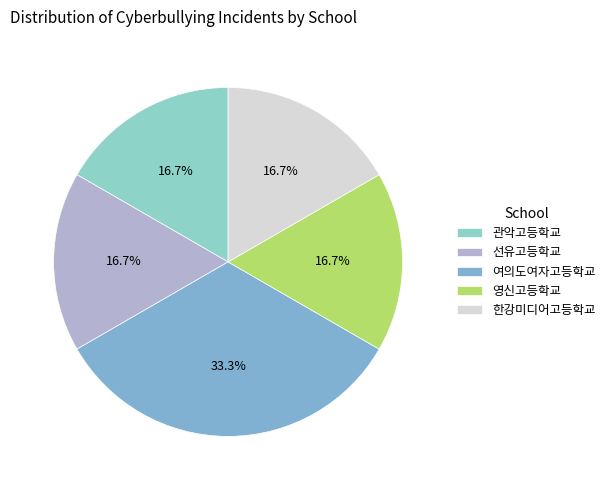

Which category has the biggest portion of the pie?

여의도여자고등학교